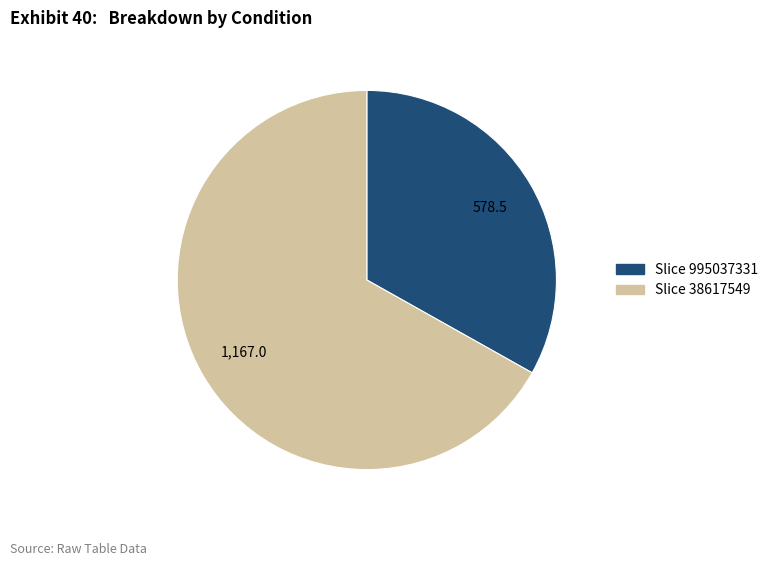

Is there any slice that represents more than half of the pie?

Yes